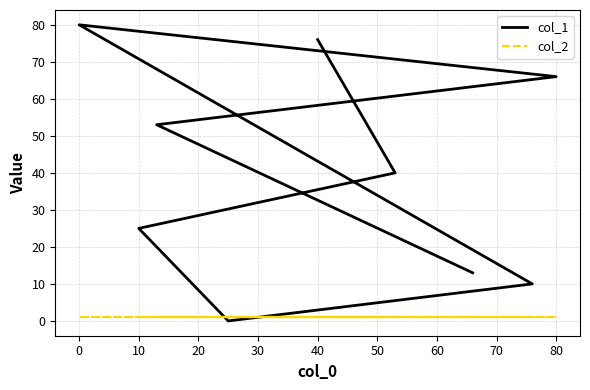

Reading right to left, extract all data points from this chart.

col_1: 13	53	66	80	10	0	25	40	76
col_2: 1	1	1	1	1	1	1	1	1